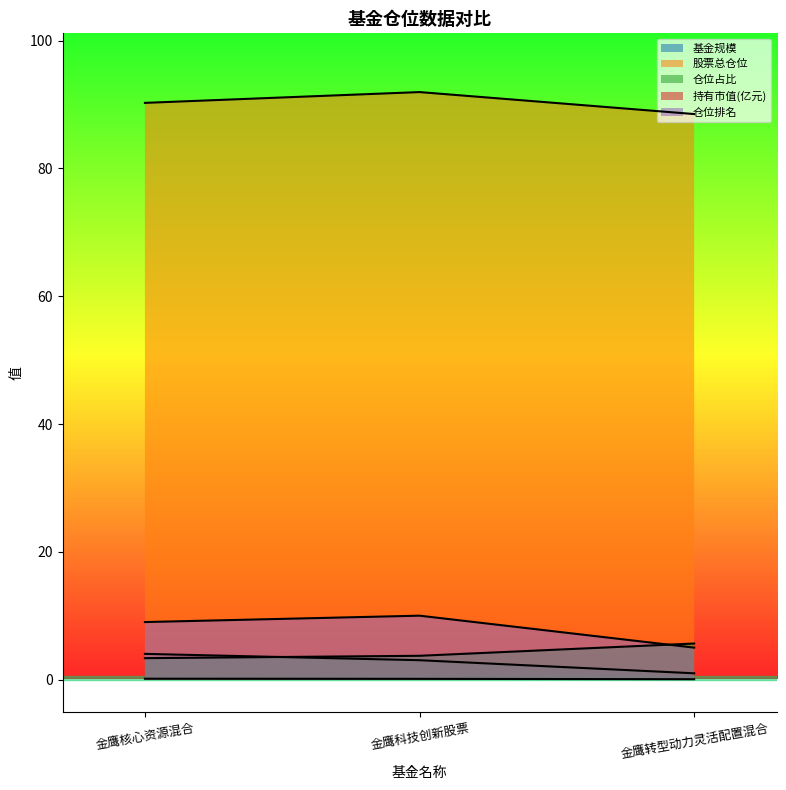

Does the chart display data point markers on the line(s)?

No